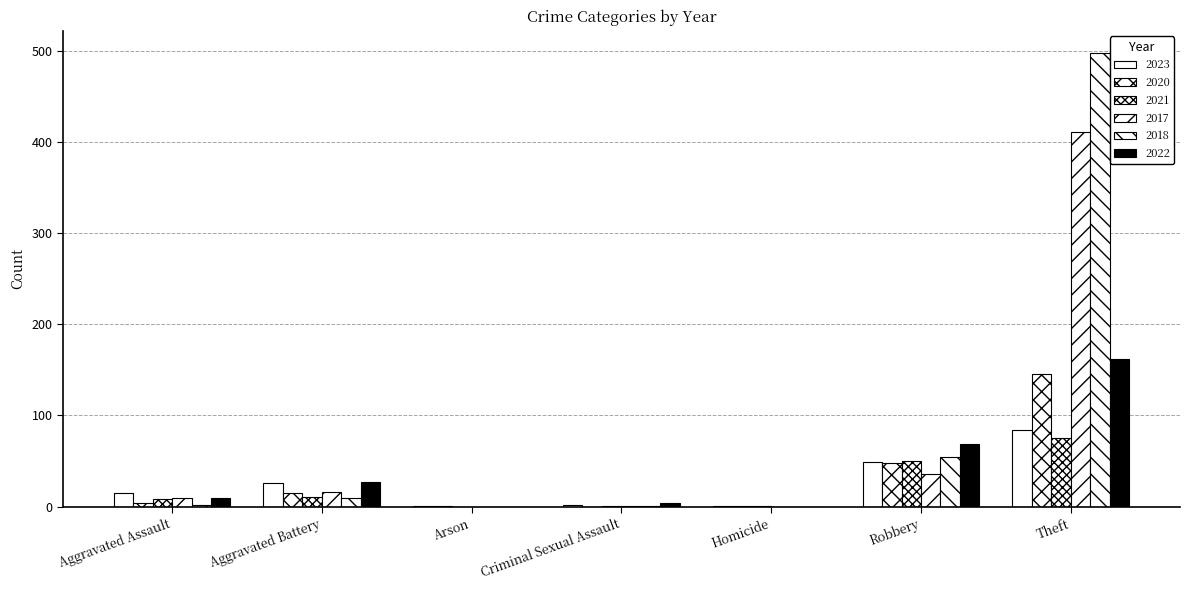

What is the sum of all 2018 values?

563